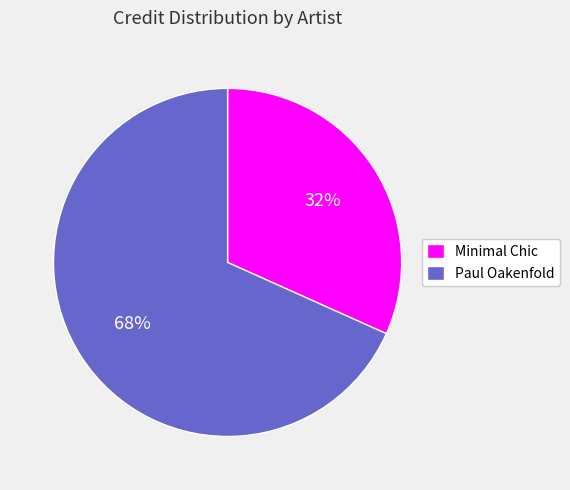

How many slices are in this pie chart?

2